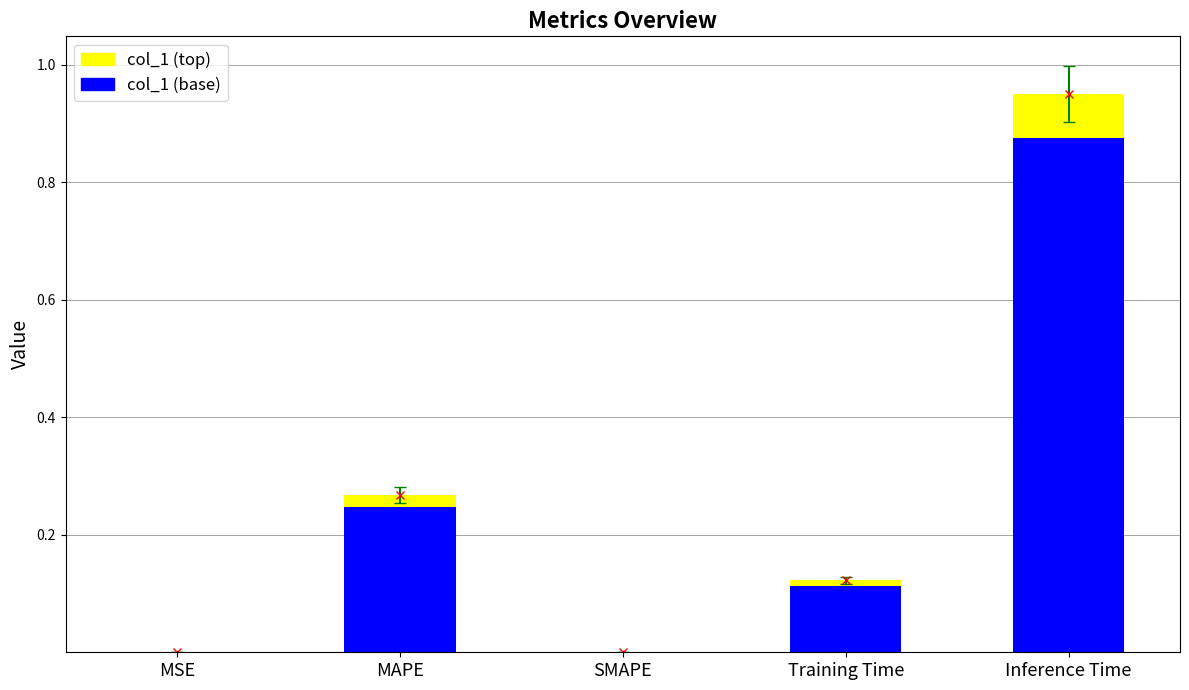

At which category is the sum across all series the highest?

Inference Time